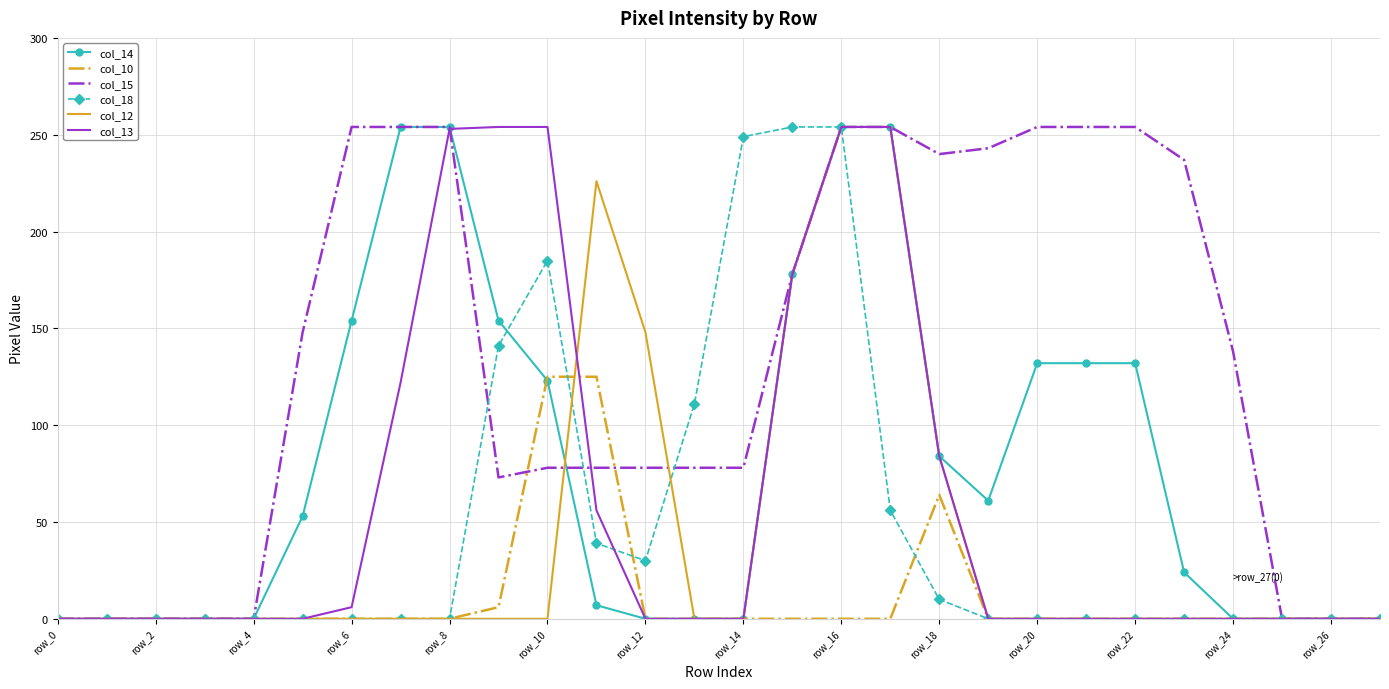

What is the maximum value for col_18?

254